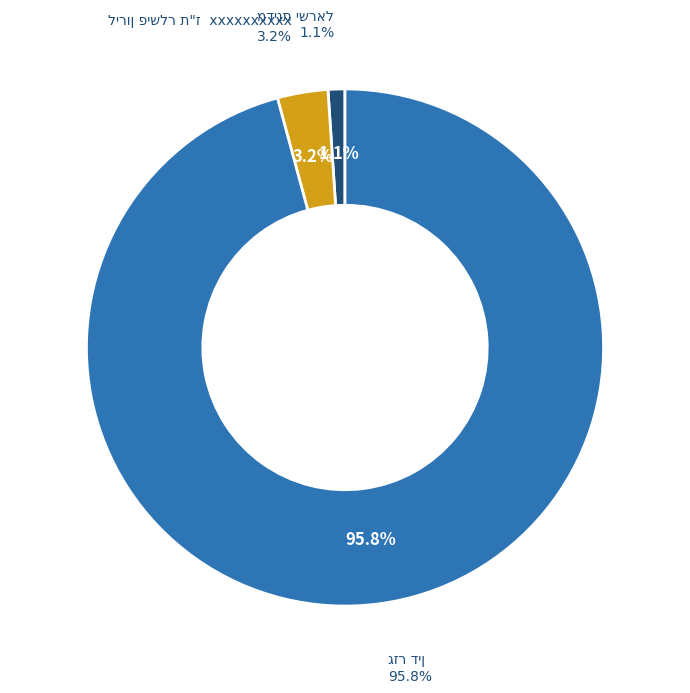

To the nearest percent, what is the average slice percentage?

33%